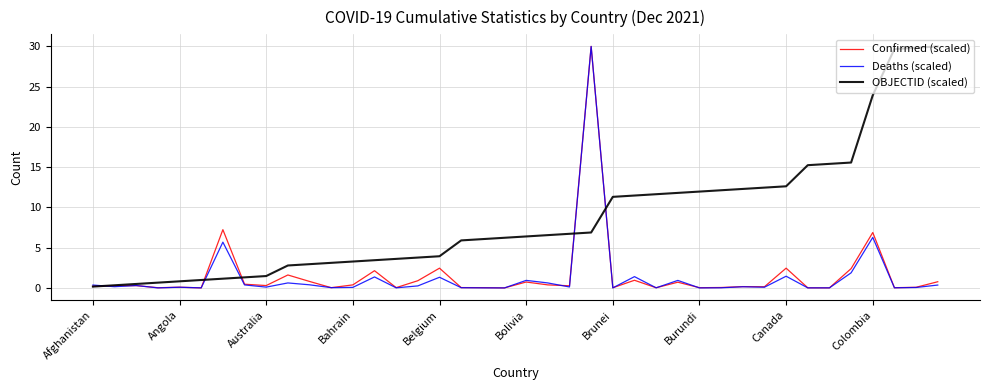

At how many categories does at least one series exceed 2?

32